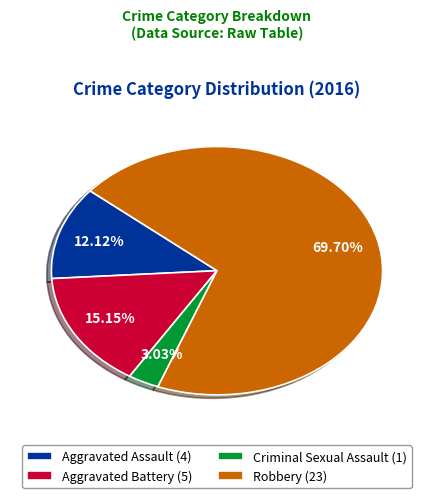

The Aggravated Assault slice represents 12% of the pie. True or false?

True